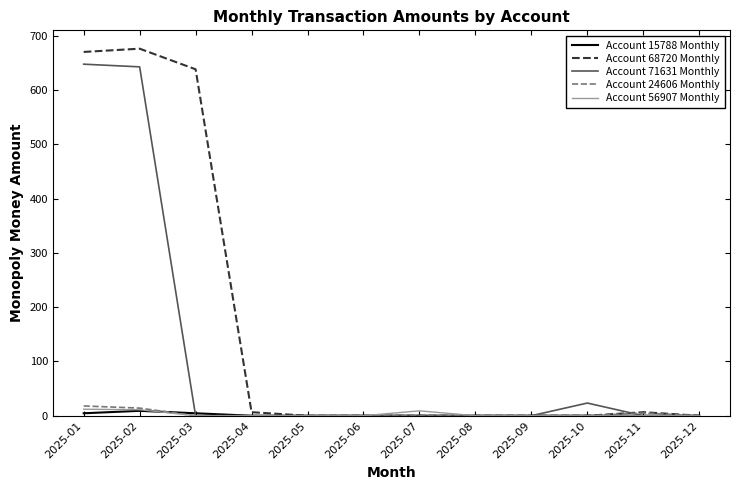

The value of Account 68720 Monthly at 2025-12 is 0.0. True or false?

True